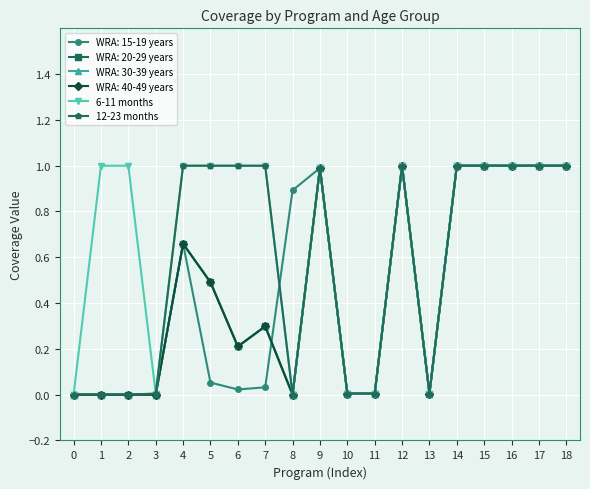

The value of 12-23 months at 8 is 0.0. True or false?

True